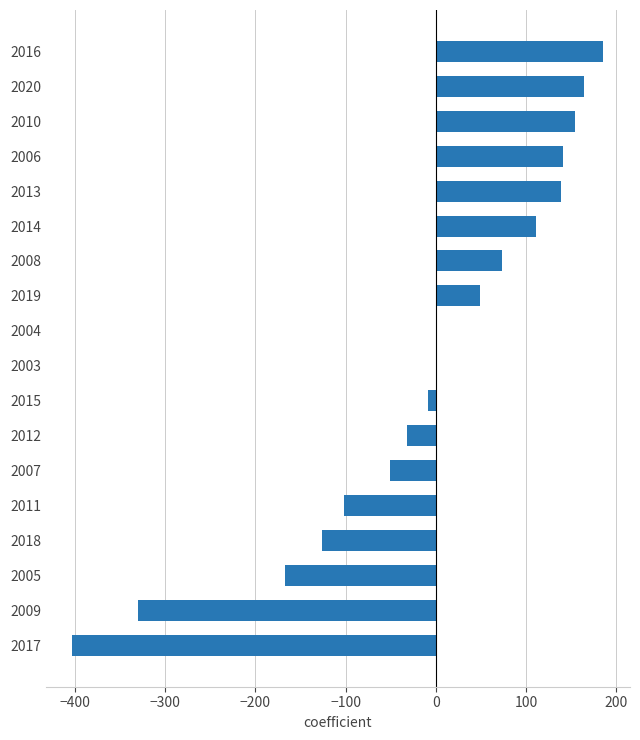

At which label is the value closest to -108?

2011